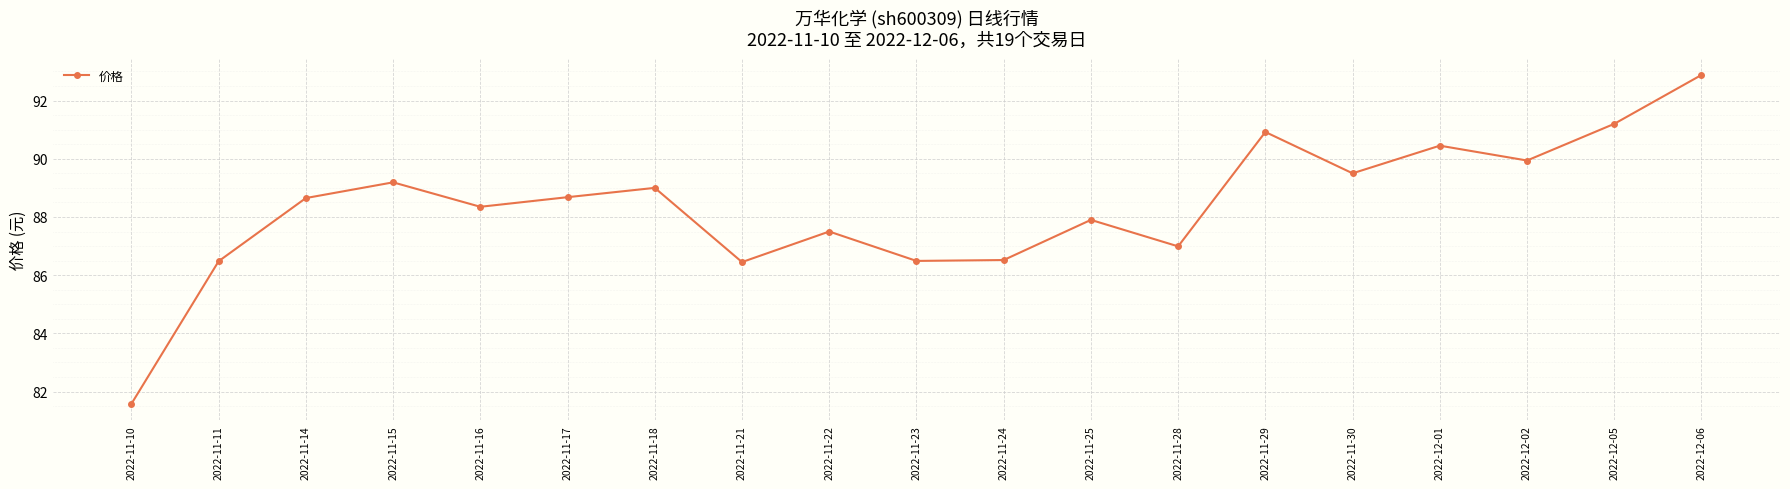

What is the change in value from 2022-11-28 to 2022-12-06?

+5.9